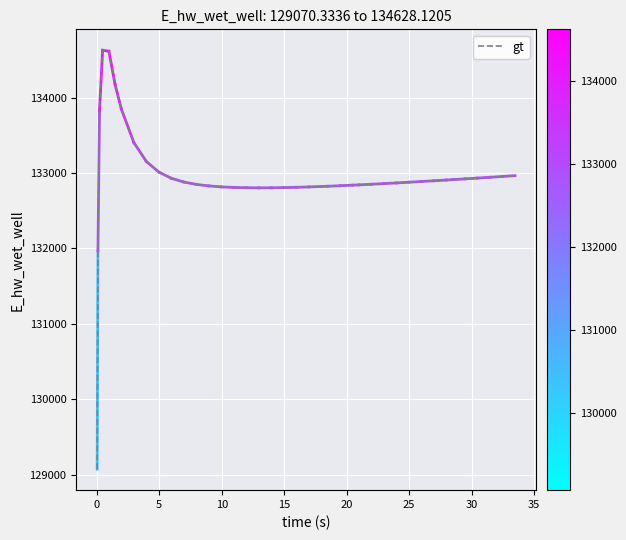

What is the difference between the maximum and minimum values?

5557.8